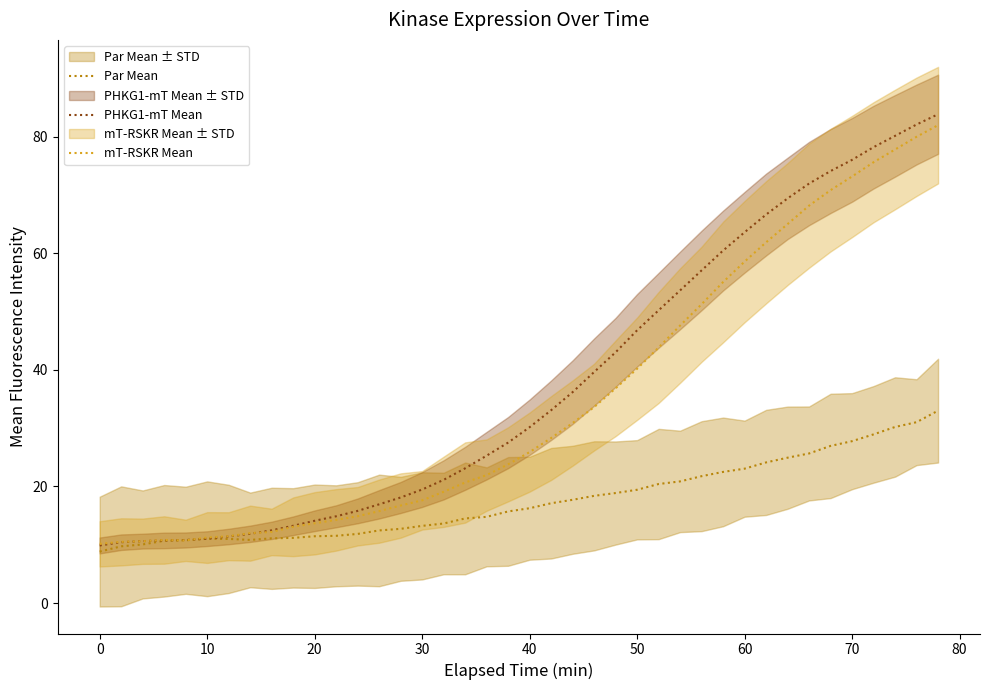

What is the maximum value for mT-RSKR Mean?

82.0